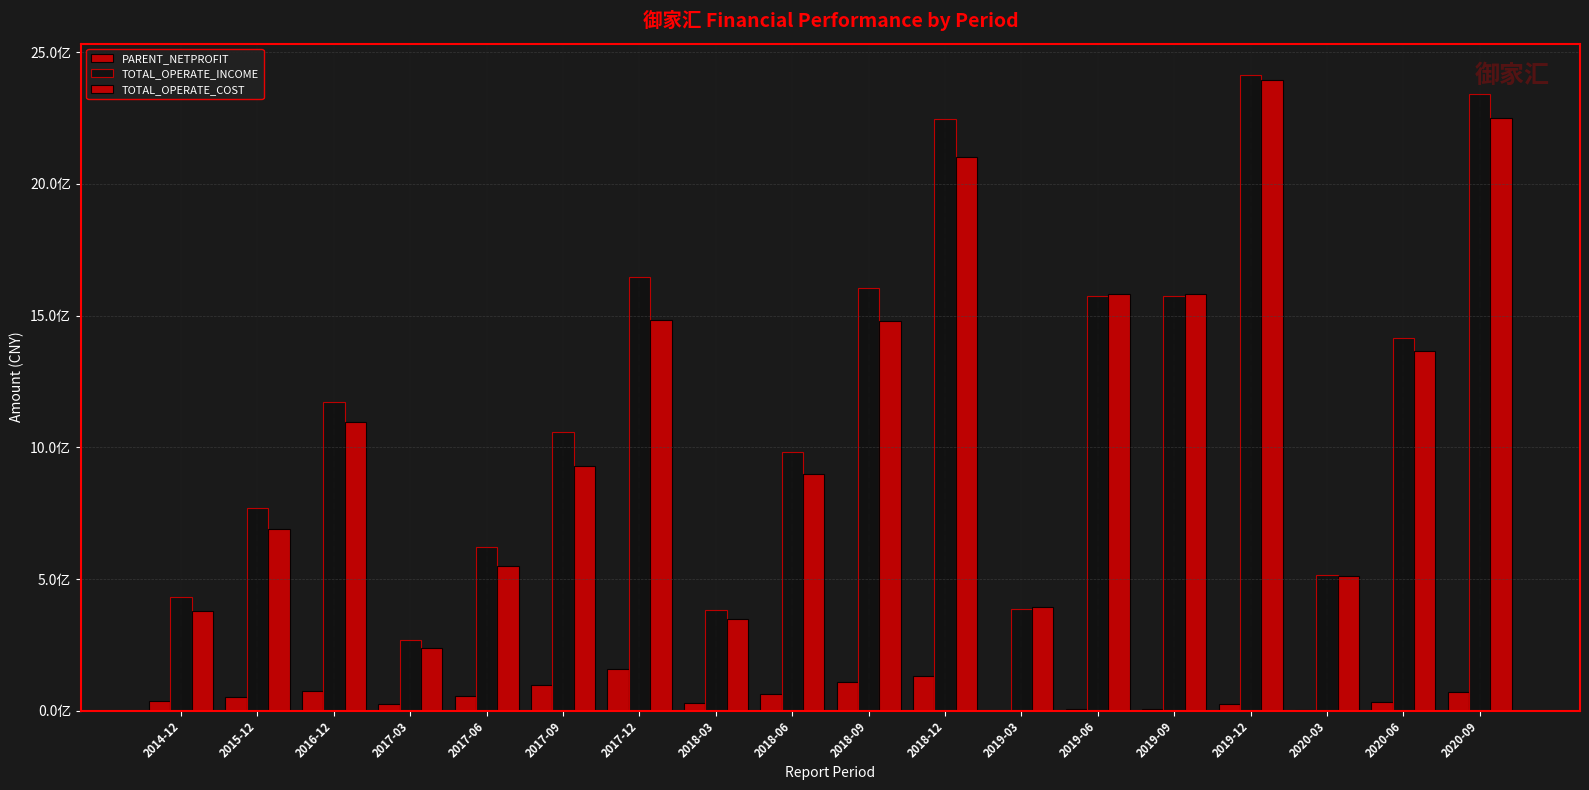

Does the chart contain stacked bars?

No